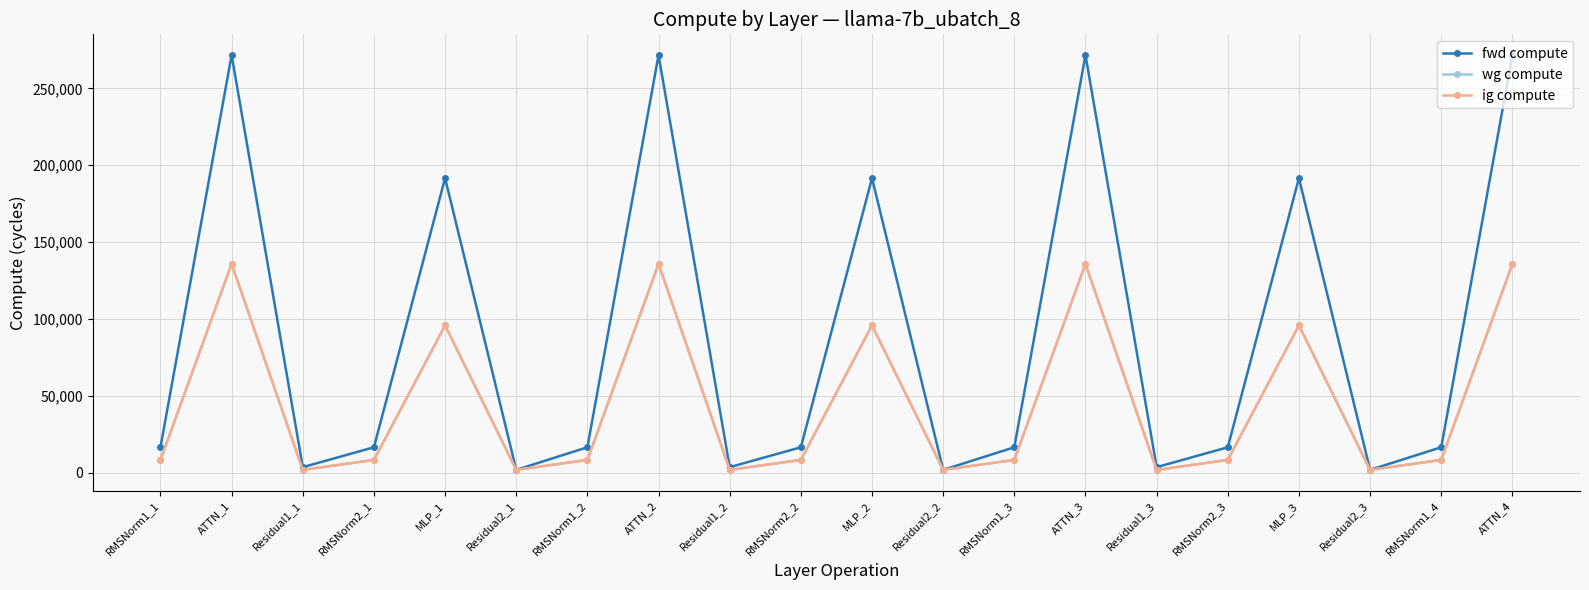

Does the chart have visible grid lines?

Yes